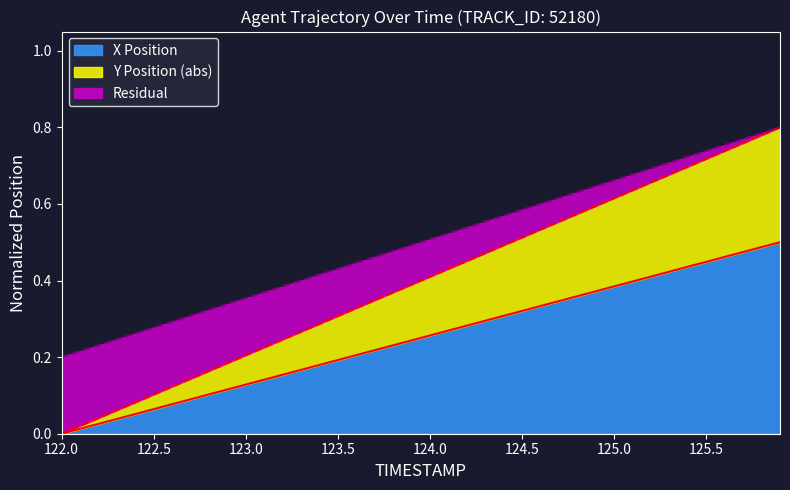

What are all the series names shown in the legend?

X Position, Y Position (abs), Residual